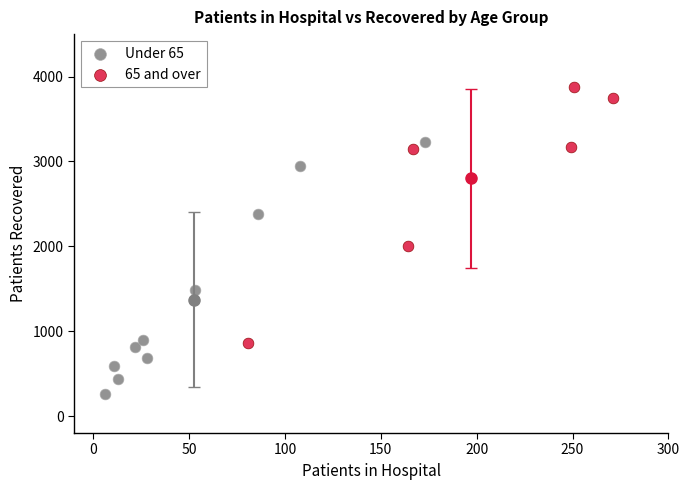

Which series contains the lowest Y value?

Under 65